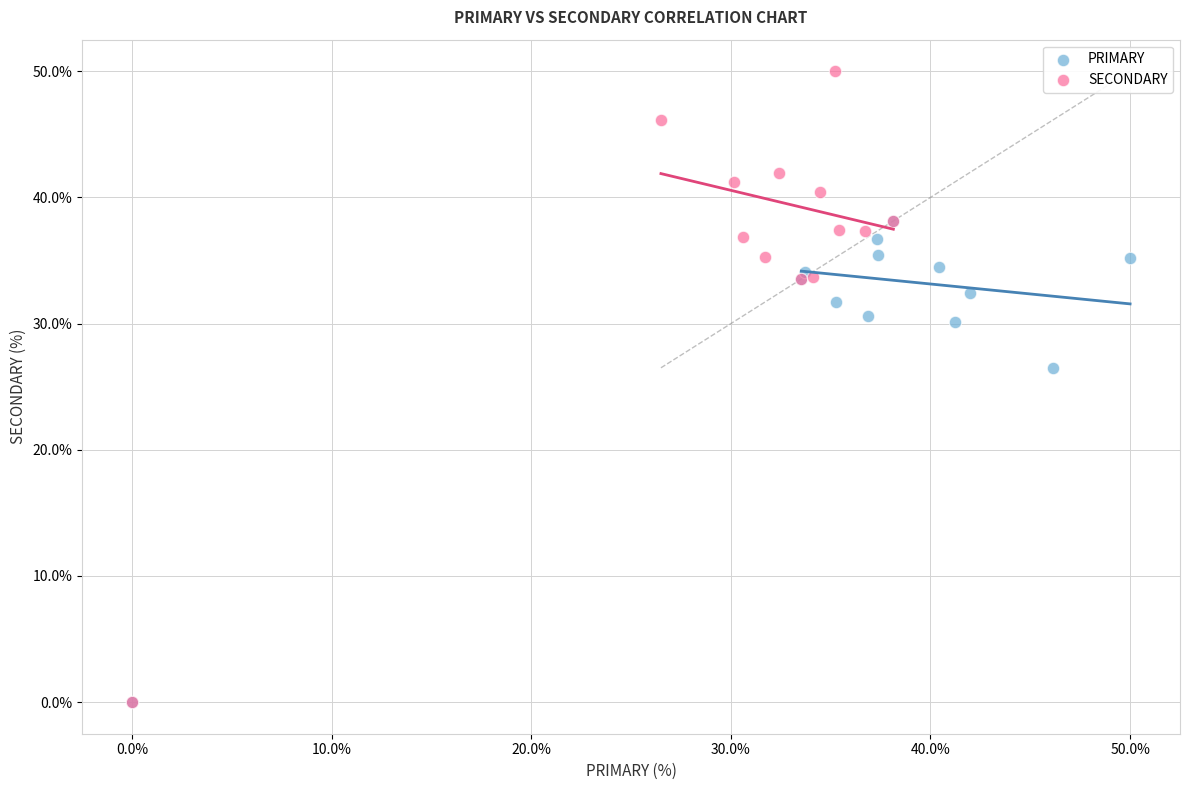

Which series has the widest spread of Y values?

SECONDARY